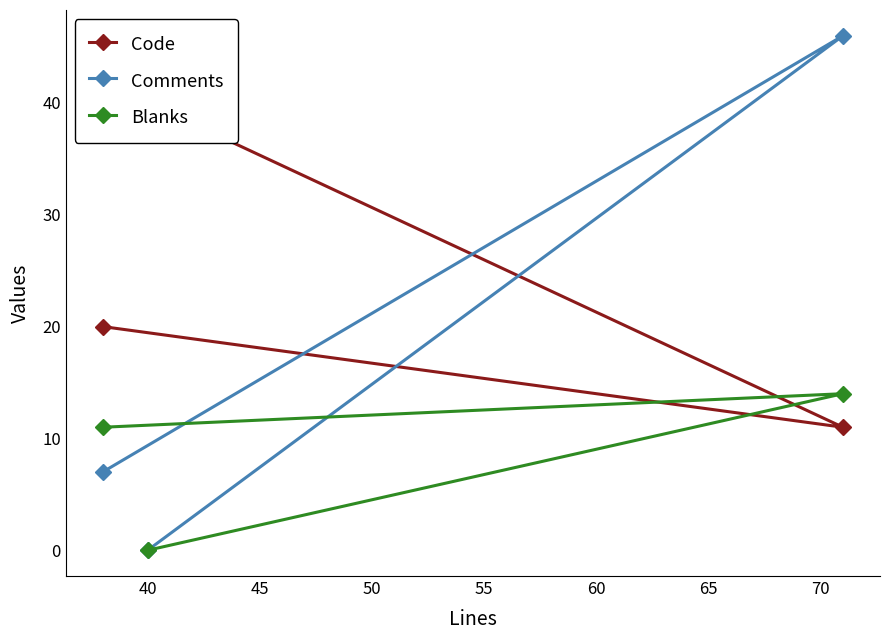

What is the maximum value for Comments?

46